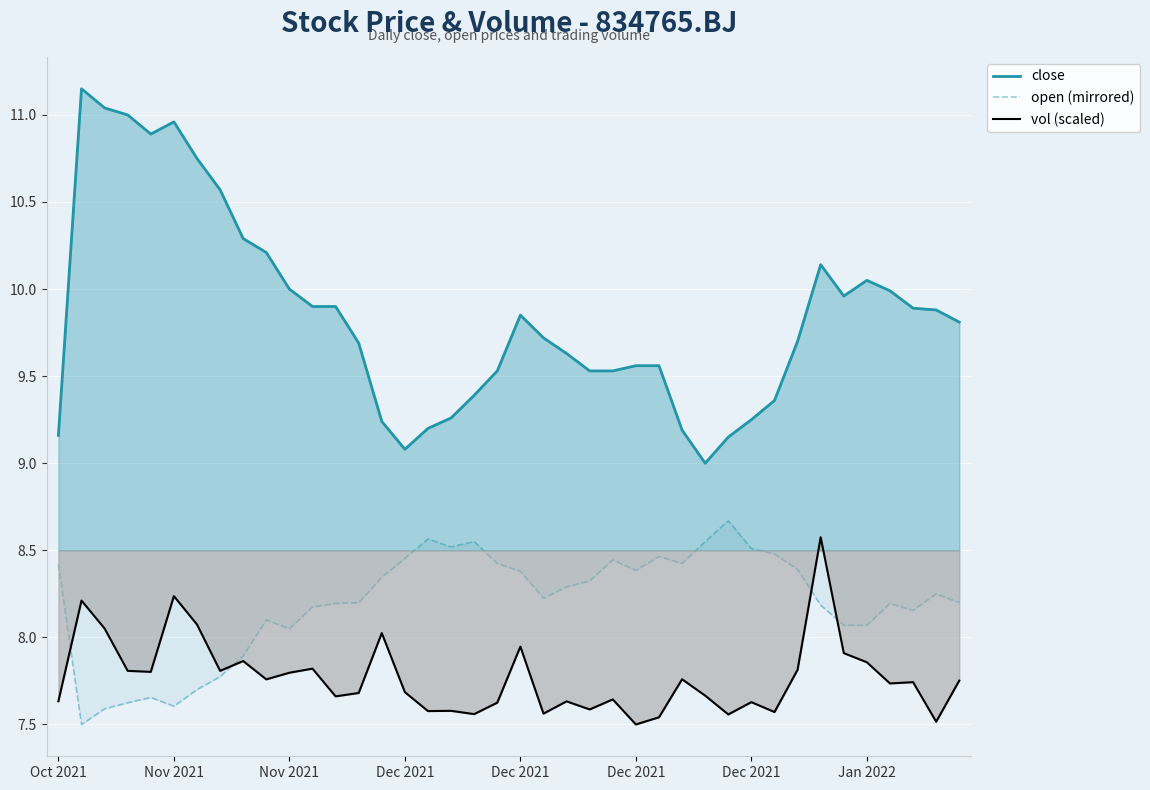

What is the average value of the vol (scaled) series?

7.8